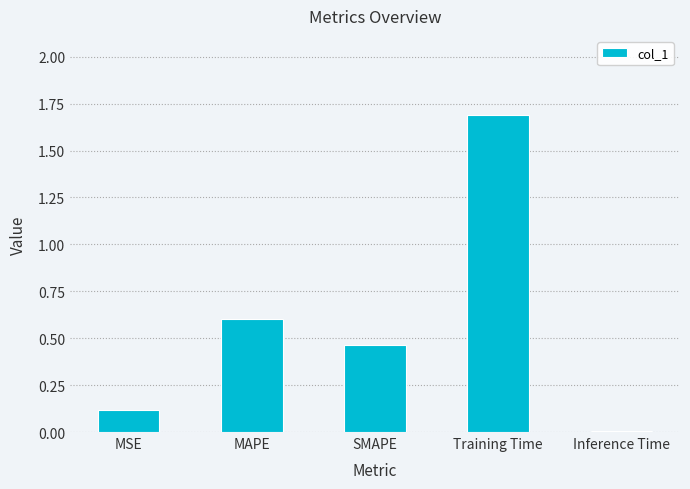

What is the label of the 4th bar from the left?

Training Time